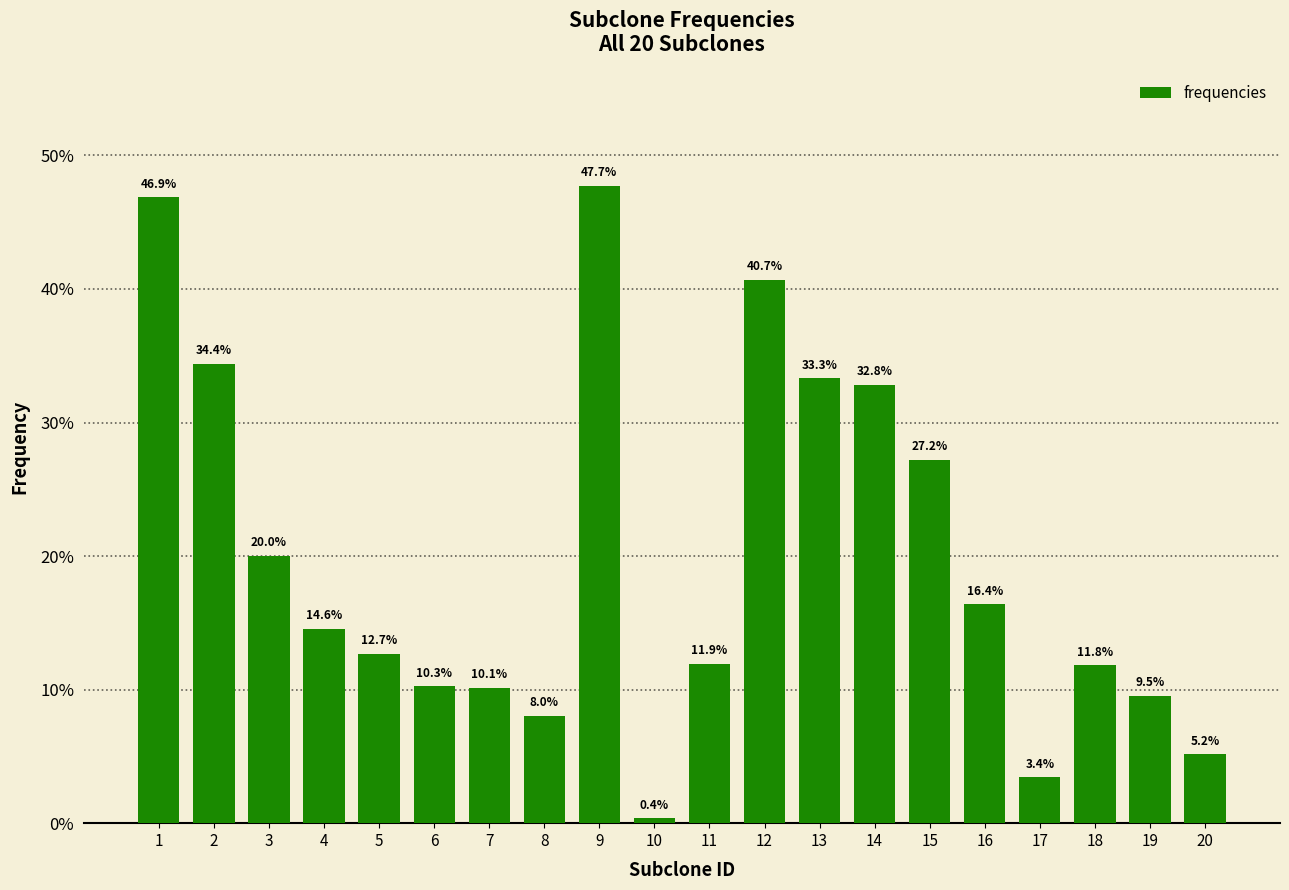

Does the chart contain any negative values?

No